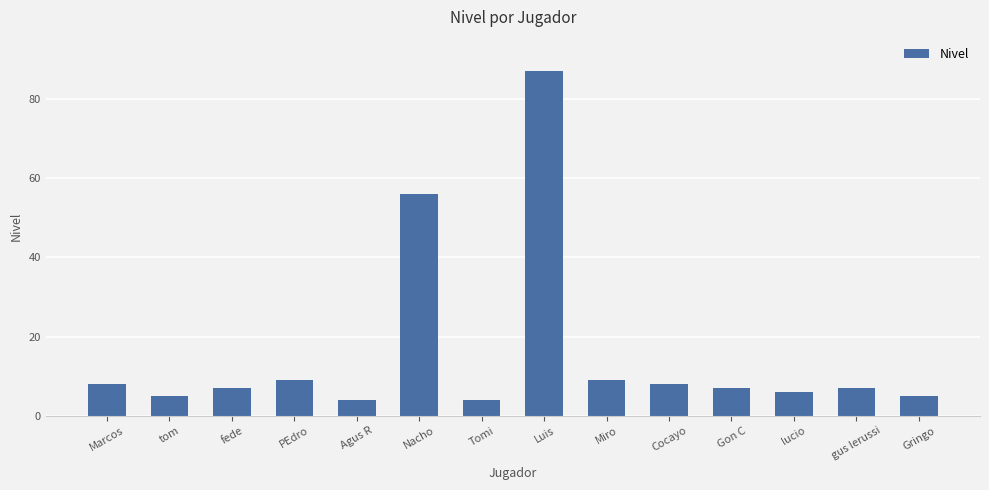

Which has a higher value, Luis or Cocayo?

Luis